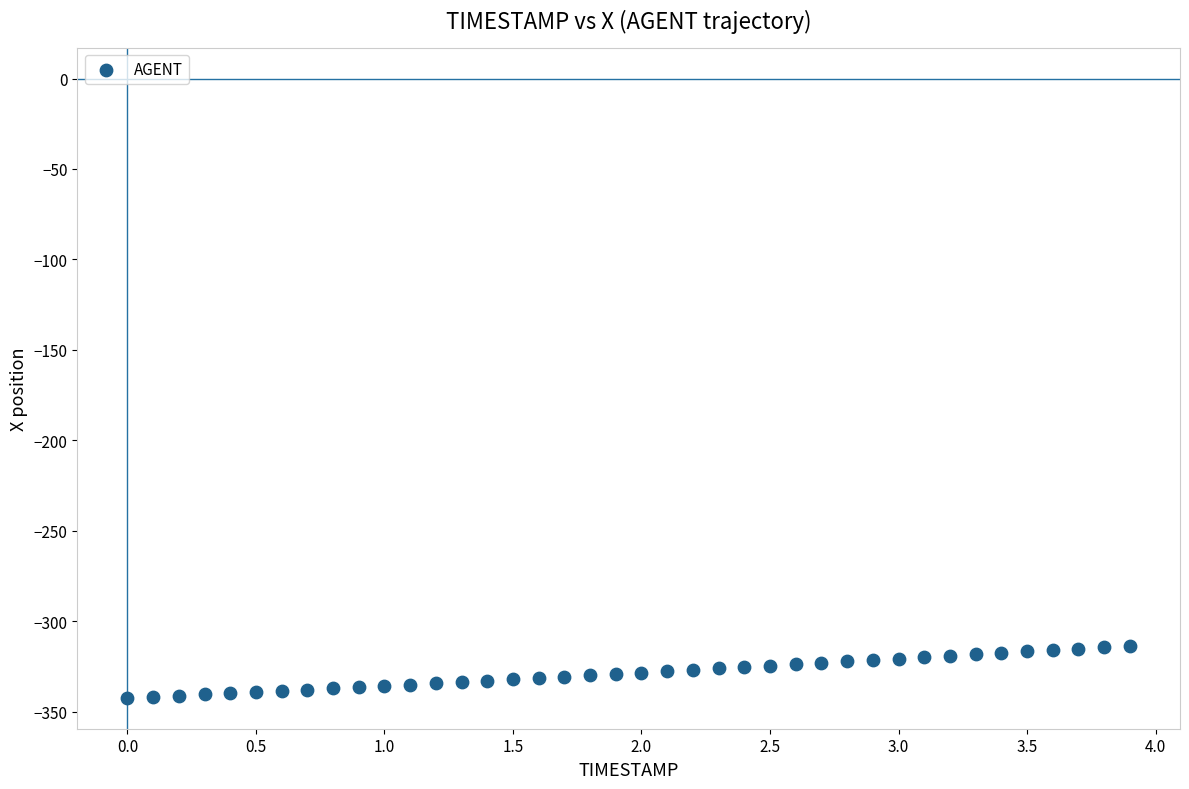

What is the range of X values (max minus min)?

3.9